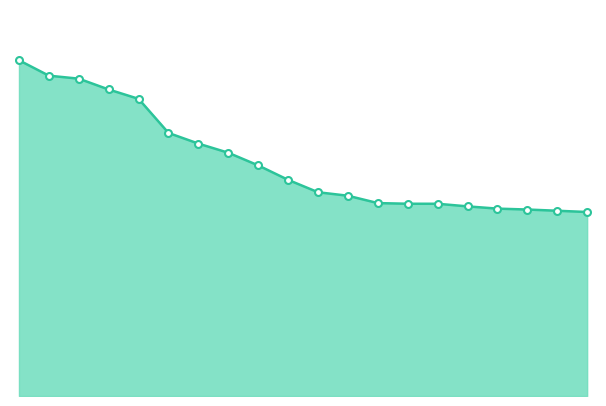

Does the chart display data point markers on the line(s)?

No